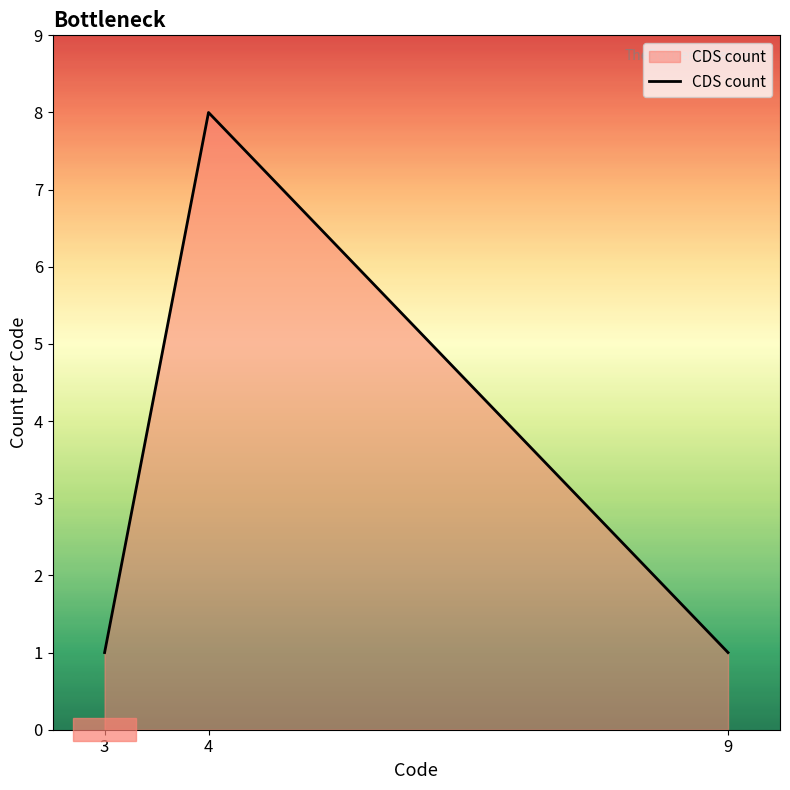

True or false: the data shows 5 at 4.

False